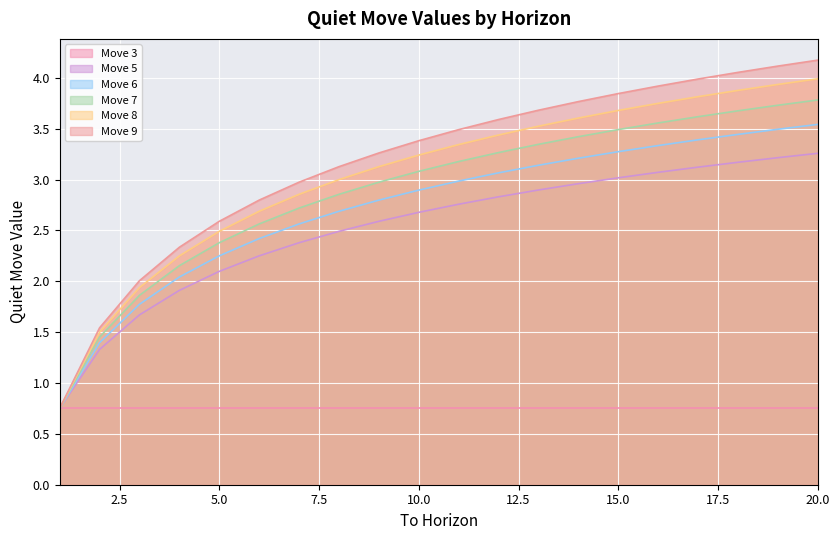

List the labels in order of 8 value, smallest first.

1, 2, 3, 4, 5, 6, 7, 8, 9, 10, 11, 12, 13, 14, 15, 16, 17, 18, 19, 20